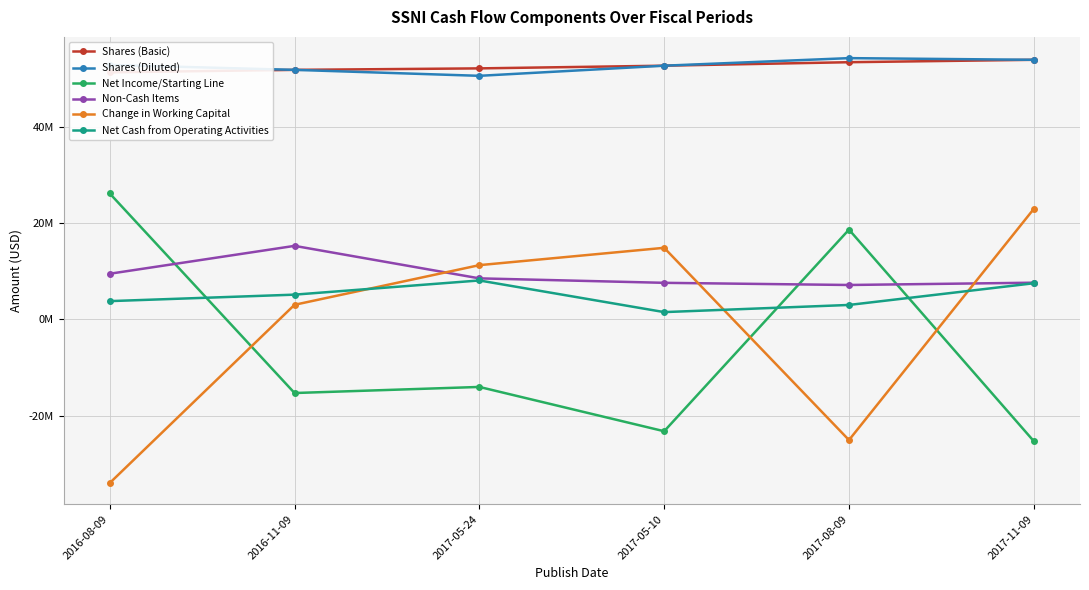

True or false: Change in Working Capital and Shares (Diluted) intersect in this chart.

False